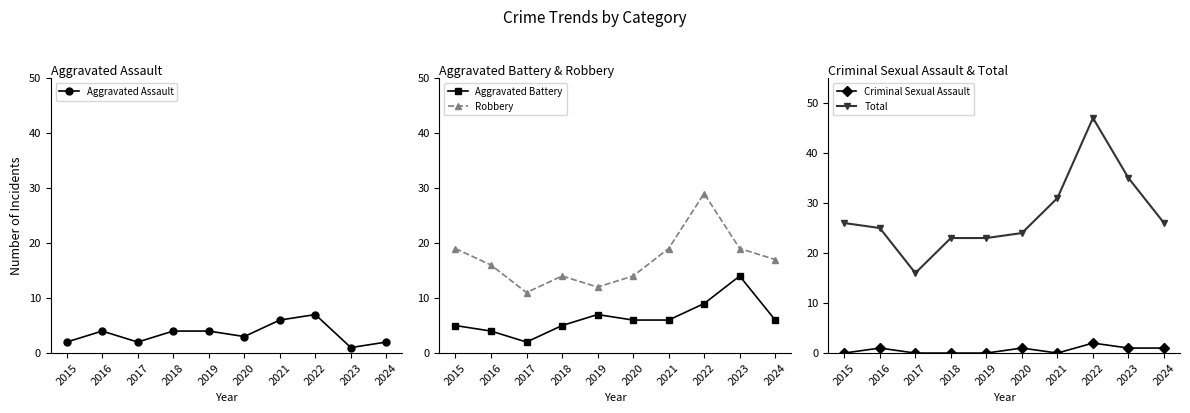

How many values in the Robbery series are below 17?

5